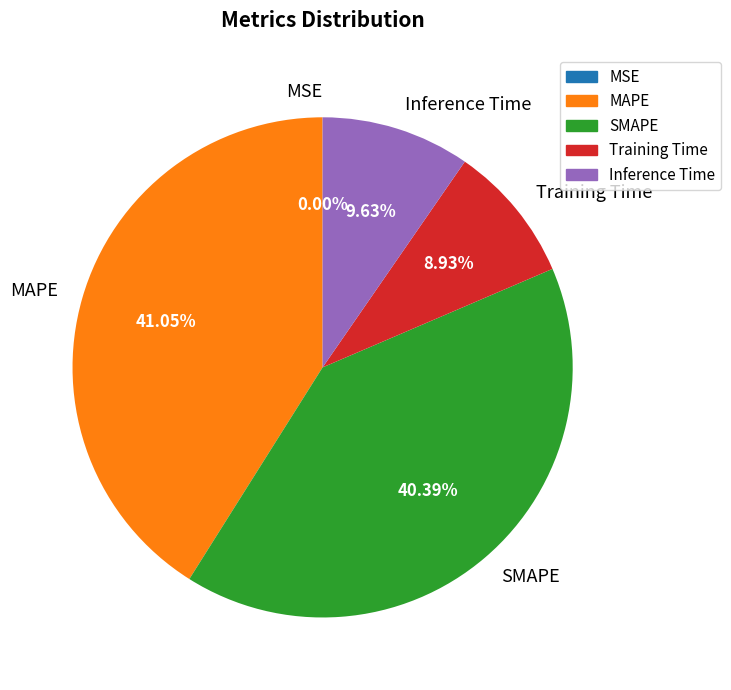

What is the largest slice in the pie chart?

MAPE